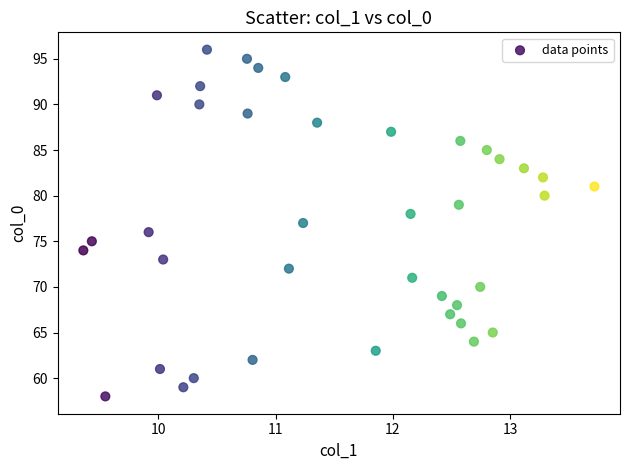

What is the range of Y values (max minus min)?

38